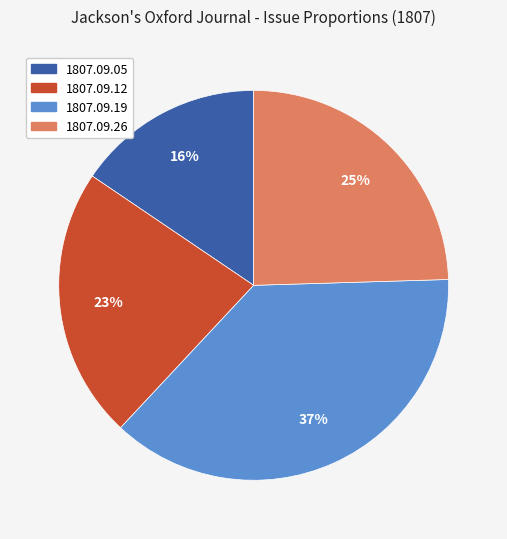

To the nearest percent, what percentage of the pie is 1807.09.12?

23%